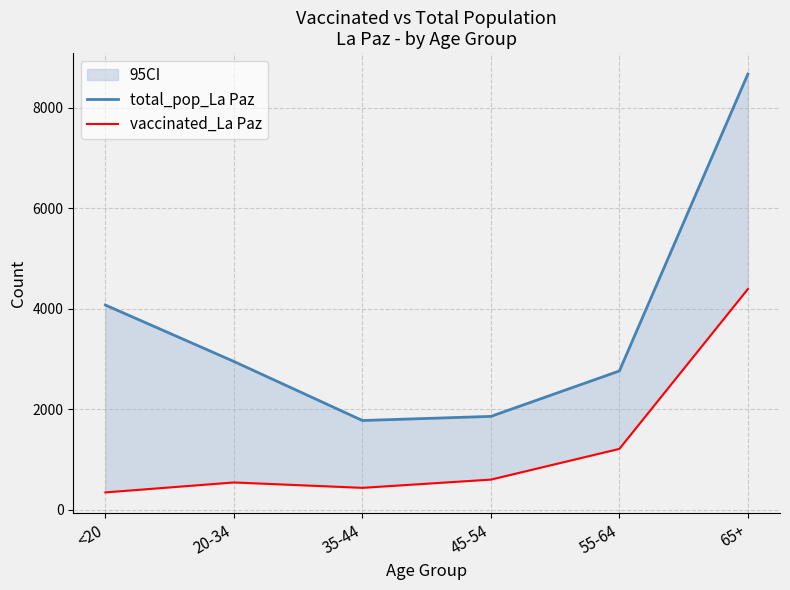

How many lines are shown in the chart?

2